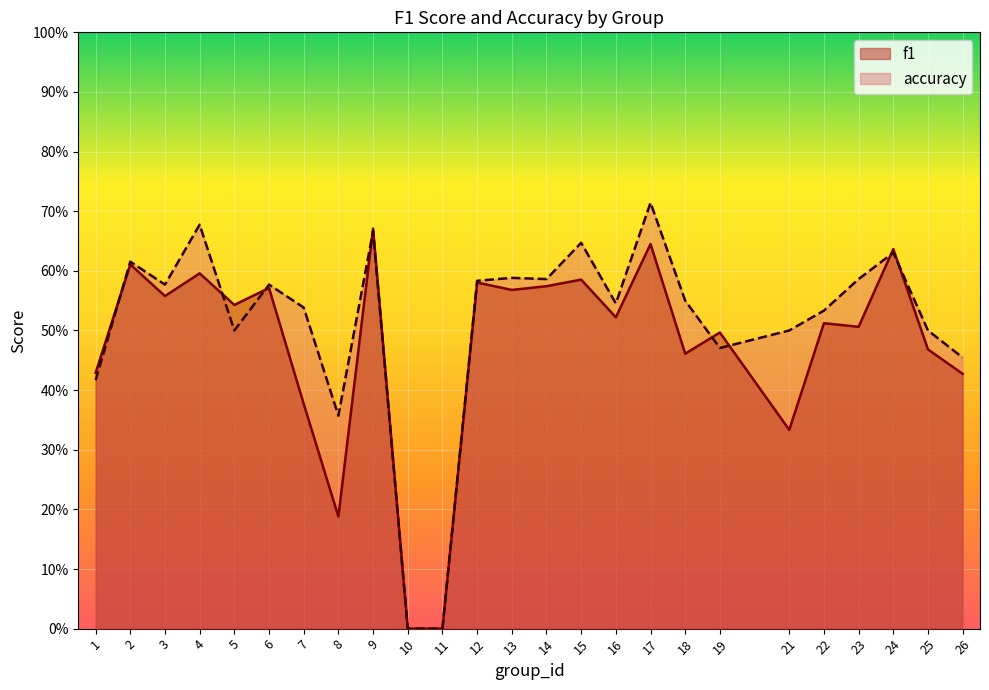

What are all the series names shown in the legend?

f1, accuracy